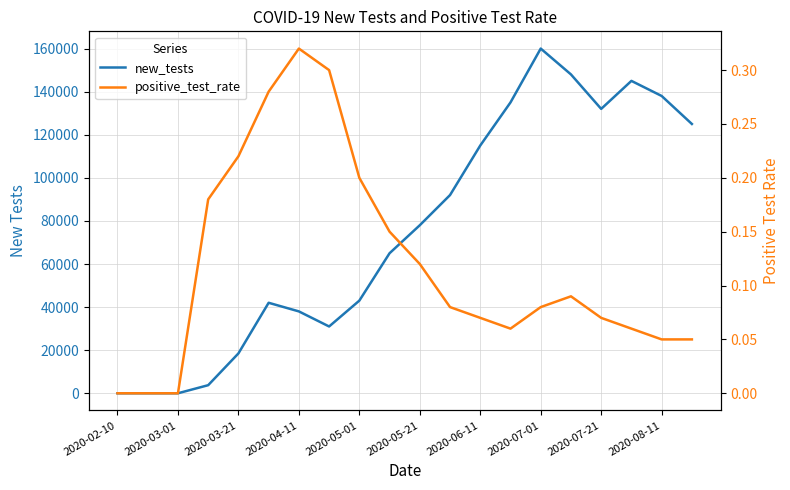

What value does the new_tests series have at 2020-07-21?

132000.0